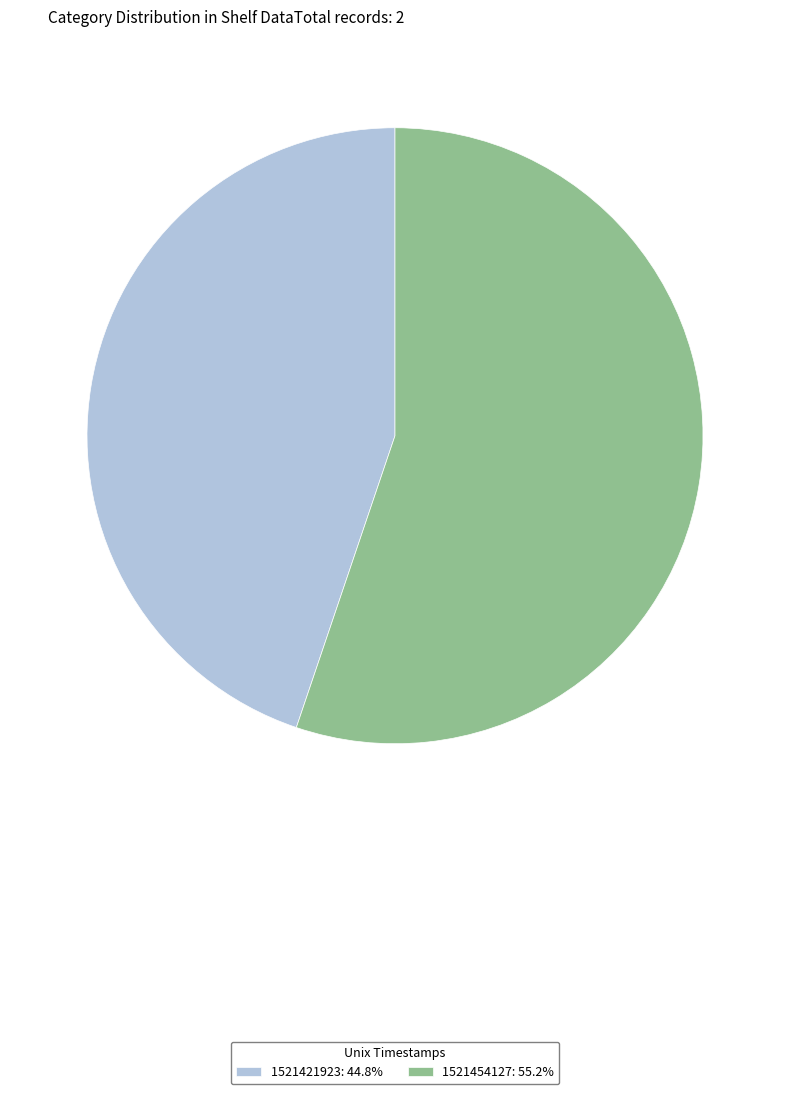

Combined, do 1521421923: 44.8% and 1521454127: 55.2% account for over 50%?

Yes